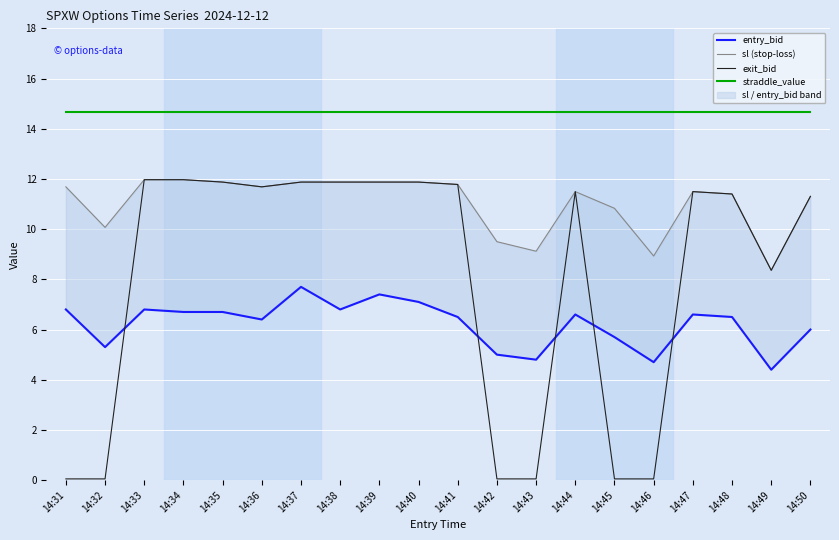

The value of sl at 14:49 is 11.9. True or false?

False